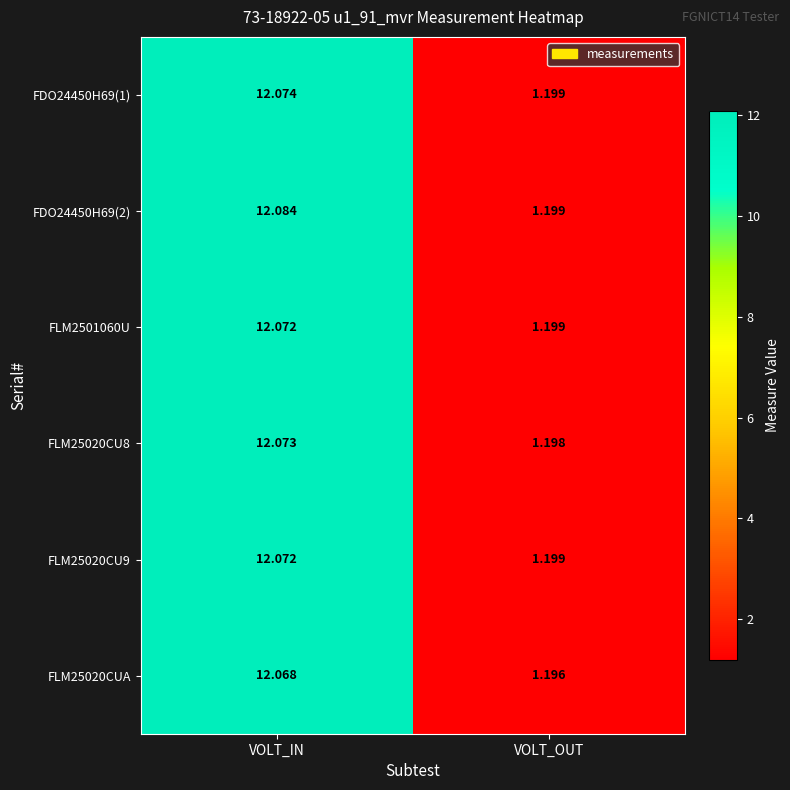

At which category does the chart reach its peak across all series?

VOLT_IN